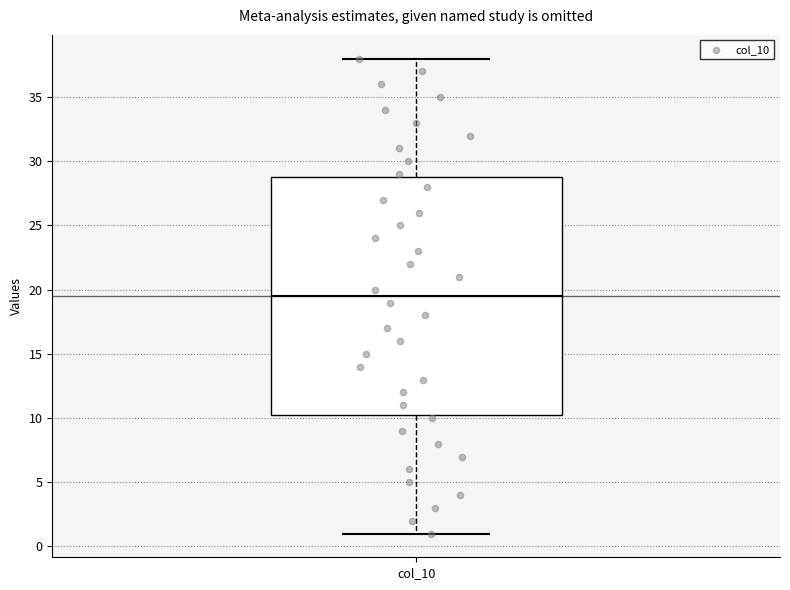

Transcribe this box plot: give where the median line is, the range the box spans, and where the two whiskers end, as read against the y-axis. The values are not printed on the chart, so give them approximately, as read against the axis.

median 19.5, box 10.5 to 29.0, whiskers 1.0 to 38.0